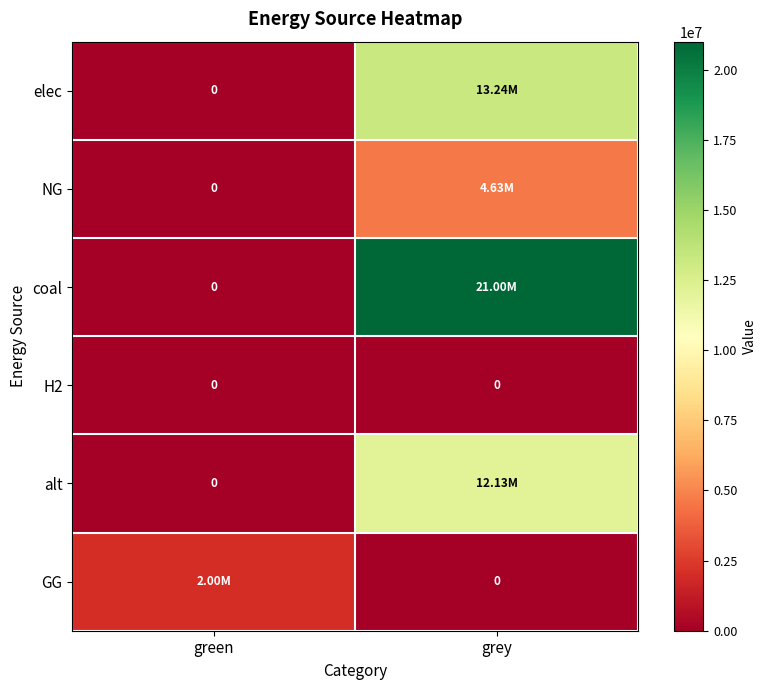

True or false: elec has a value of 13236821.7 at grey.

True